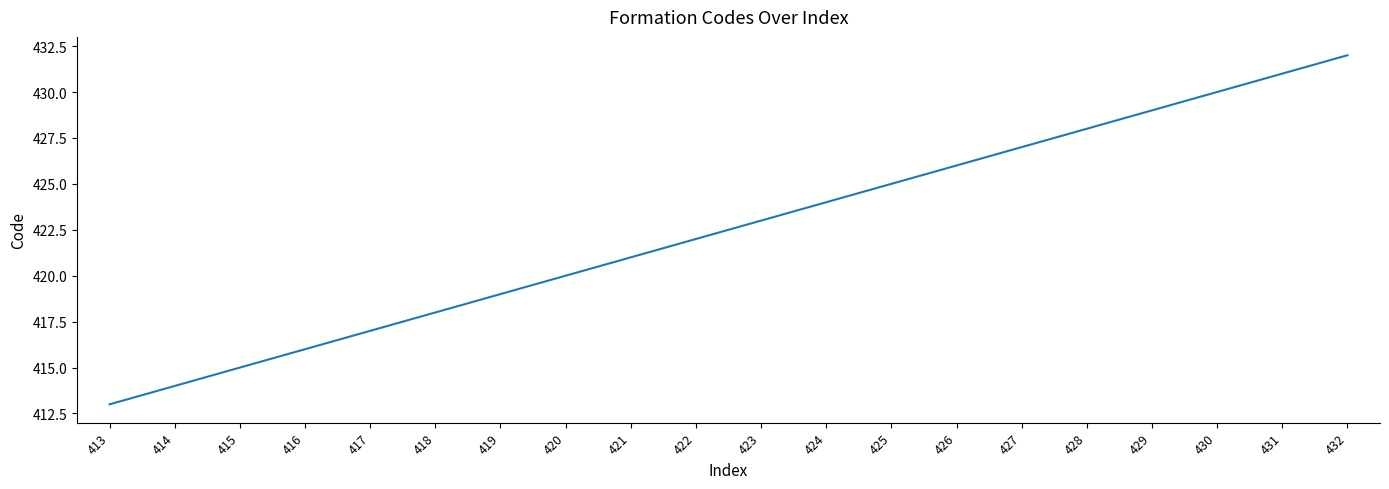

The value at 417 is 417. True or false?

True